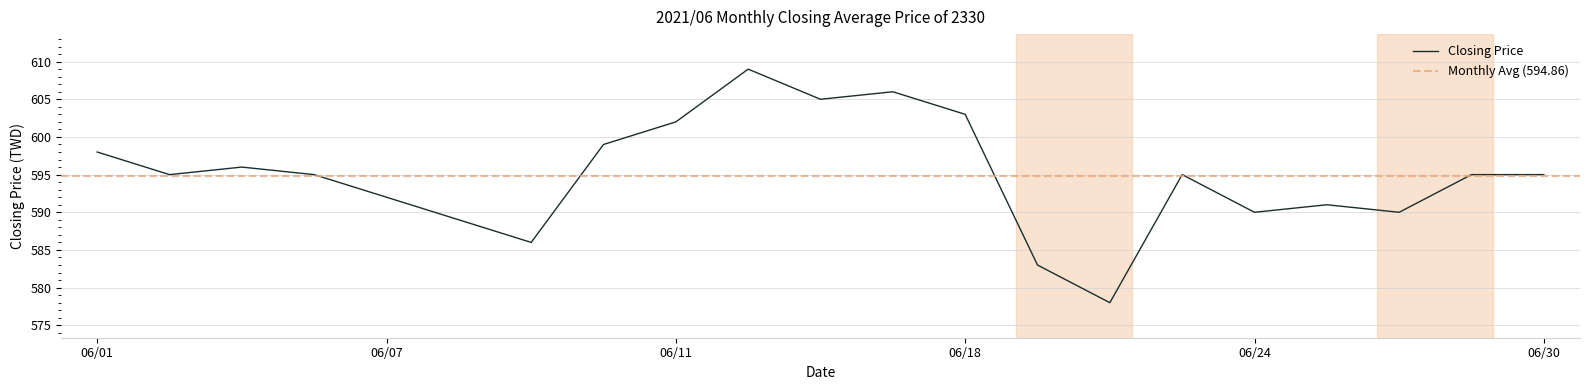

What is the highest value of the Closing Price series?

609